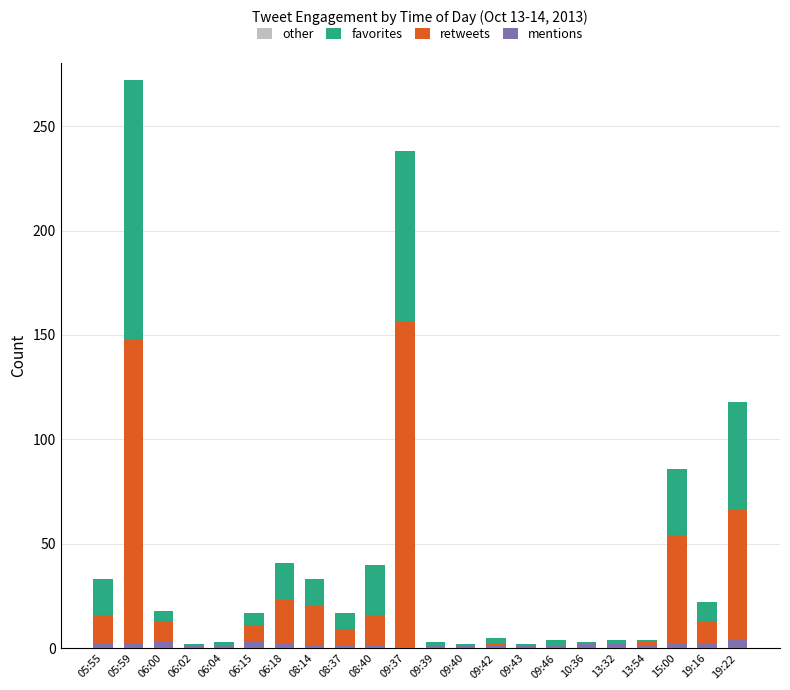

What is the sum of all mentions values?

35